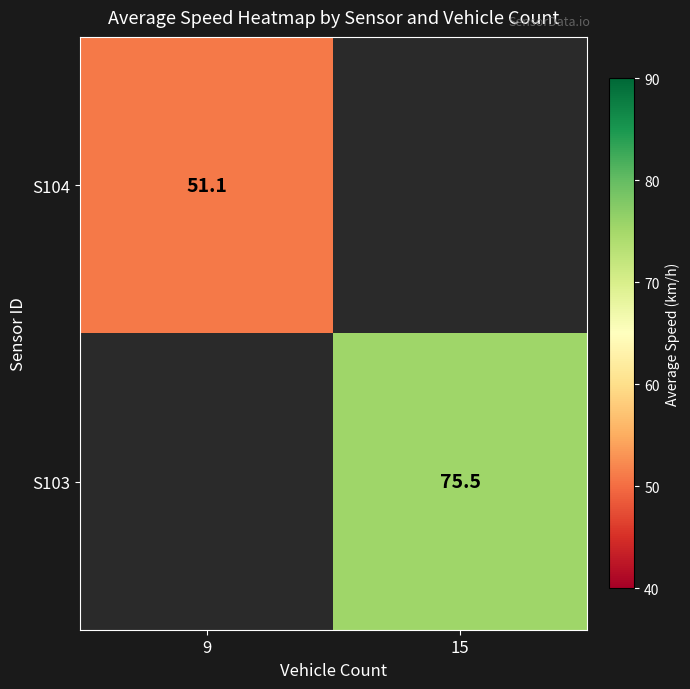

What is the minimum value shown in the chart?

51.1